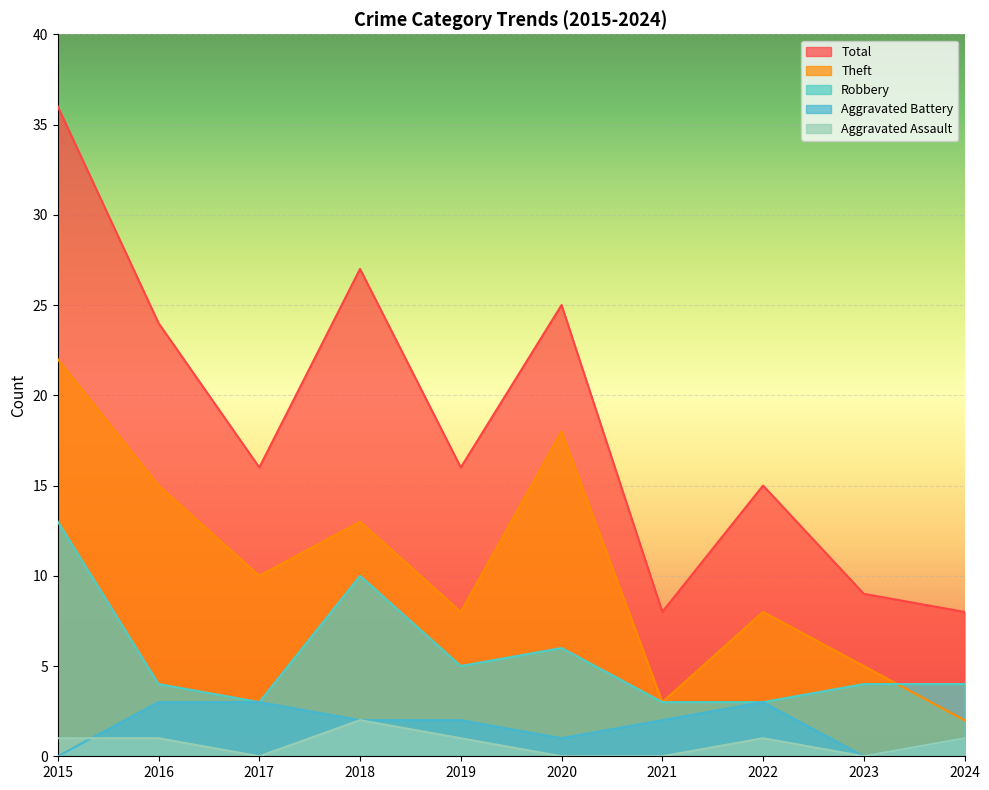

How many values in the Theft series are below 10?

5